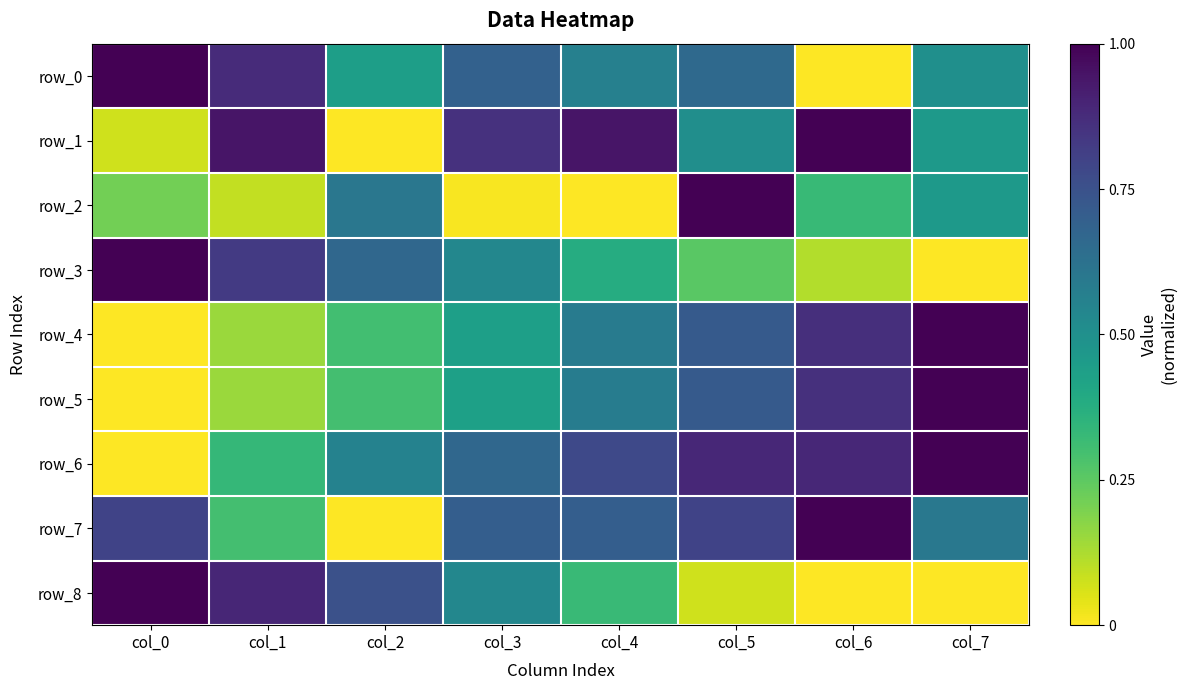

Reading right to left, transcribe all the data shown in this chart.

row_0: col_7=0.5	col_6=0.0	col_5=0.7	col_4=0.6	col_3=0.7	col_2=0.4	col_1=0.9	col_0=1.0
row_1: col_7=0.5	col_6=1.0	col_5=0.5	col_4=0.9	col_3=0.9	col_2=0.0	col_1=0.9	col_0=0.1
row_2: col_7=0.5	col_6=0.3	col_5=1.0	col_4=0.0	col_3=0.0	col_2=0.6	col_1=0.1	col_0=0.2
row_3: col_7=0.0	col_6=0.1	col_5=0.3	col_4=0.4	col_3=0.5	col_2=0.7	col_1=0.8	col_0=1.0
row_4: col_7=1.0	col_6=0.9	col_5=0.7	col_4=0.6	col_3=0.4	col_2=0.3	col_1=0.2	col_0=0.0
row_5: col_7=1.0	col_6=0.9	col_5=0.7	col_4=0.6	col_3=0.4	col_2=0.3	col_1=0.2	col_0=0.0
row_6: col_7=1.0	col_6=0.9	col_5=0.9	col_4=0.8	col_3=0.7	col_2=0.6	col_1=0.3	col_0=0.0
row_7: col_7=0.6	col_6=1.0	col_5=0.8	col_4=0.7	col_3=0.7	col_2=0.0	col_1=0.3	col_0=0.8
row_8: col_7=0.0	col_6=0.0	col_5=0.1	col_4=0.3	col_3=0.5	col_2=0.8	col_1=0.9	col_0=1.0